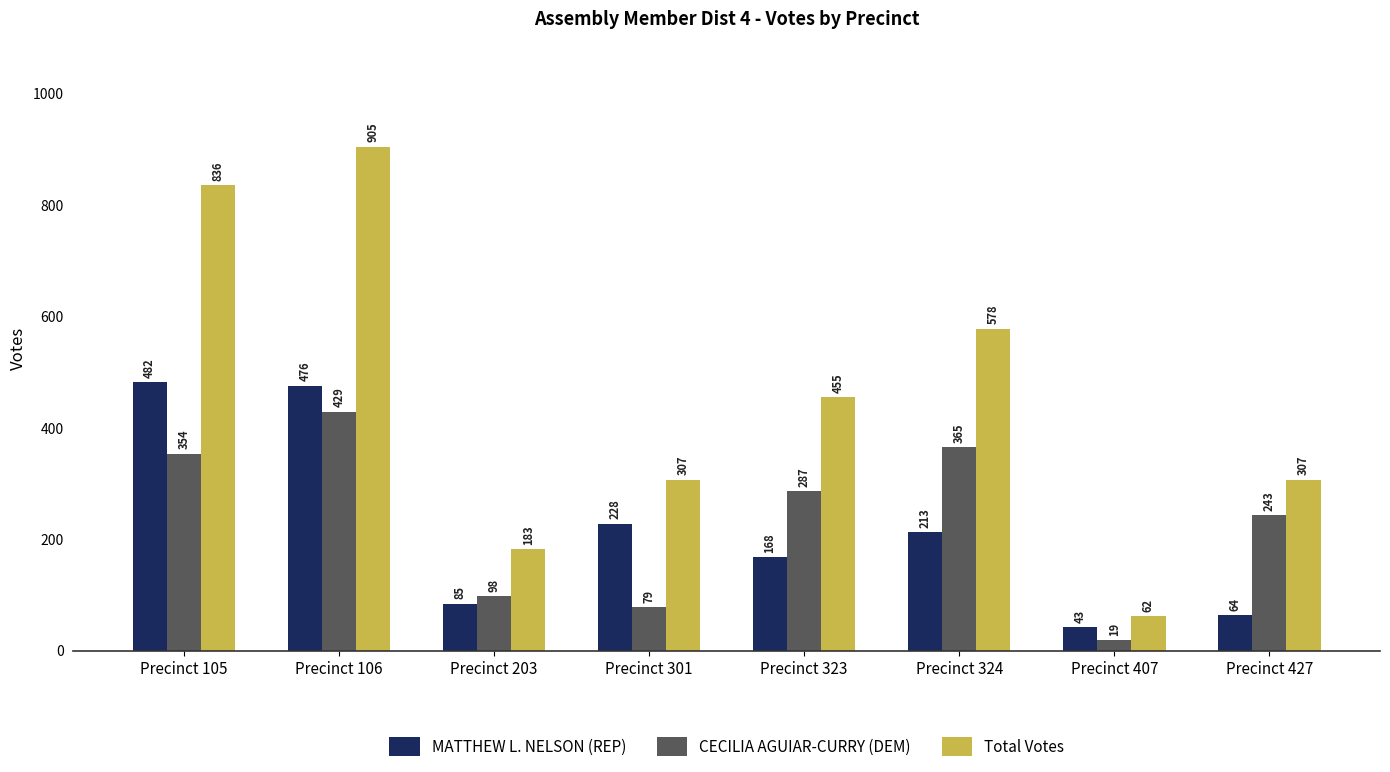

How many data points in MATTHEW L. NELSON (REP) are less than 213?

4